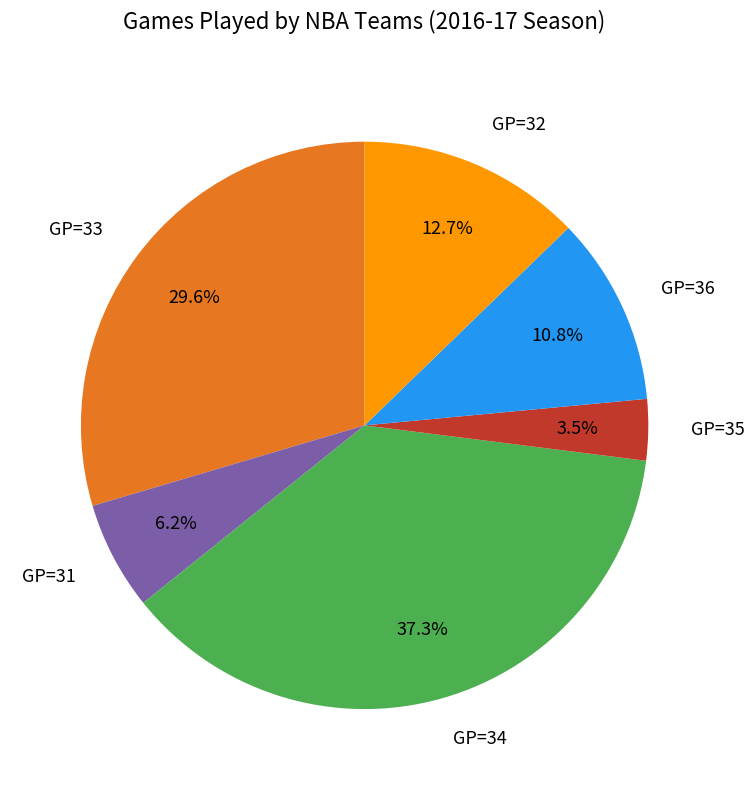

Which slice is the largest?

GP=34